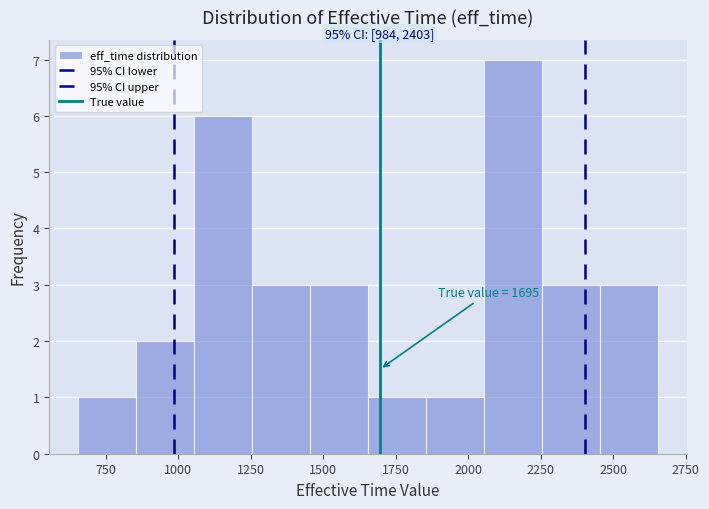

Around what value on the x-axis is the tallest bar? Give the approximate position of its centre, as read against the axis.

2150